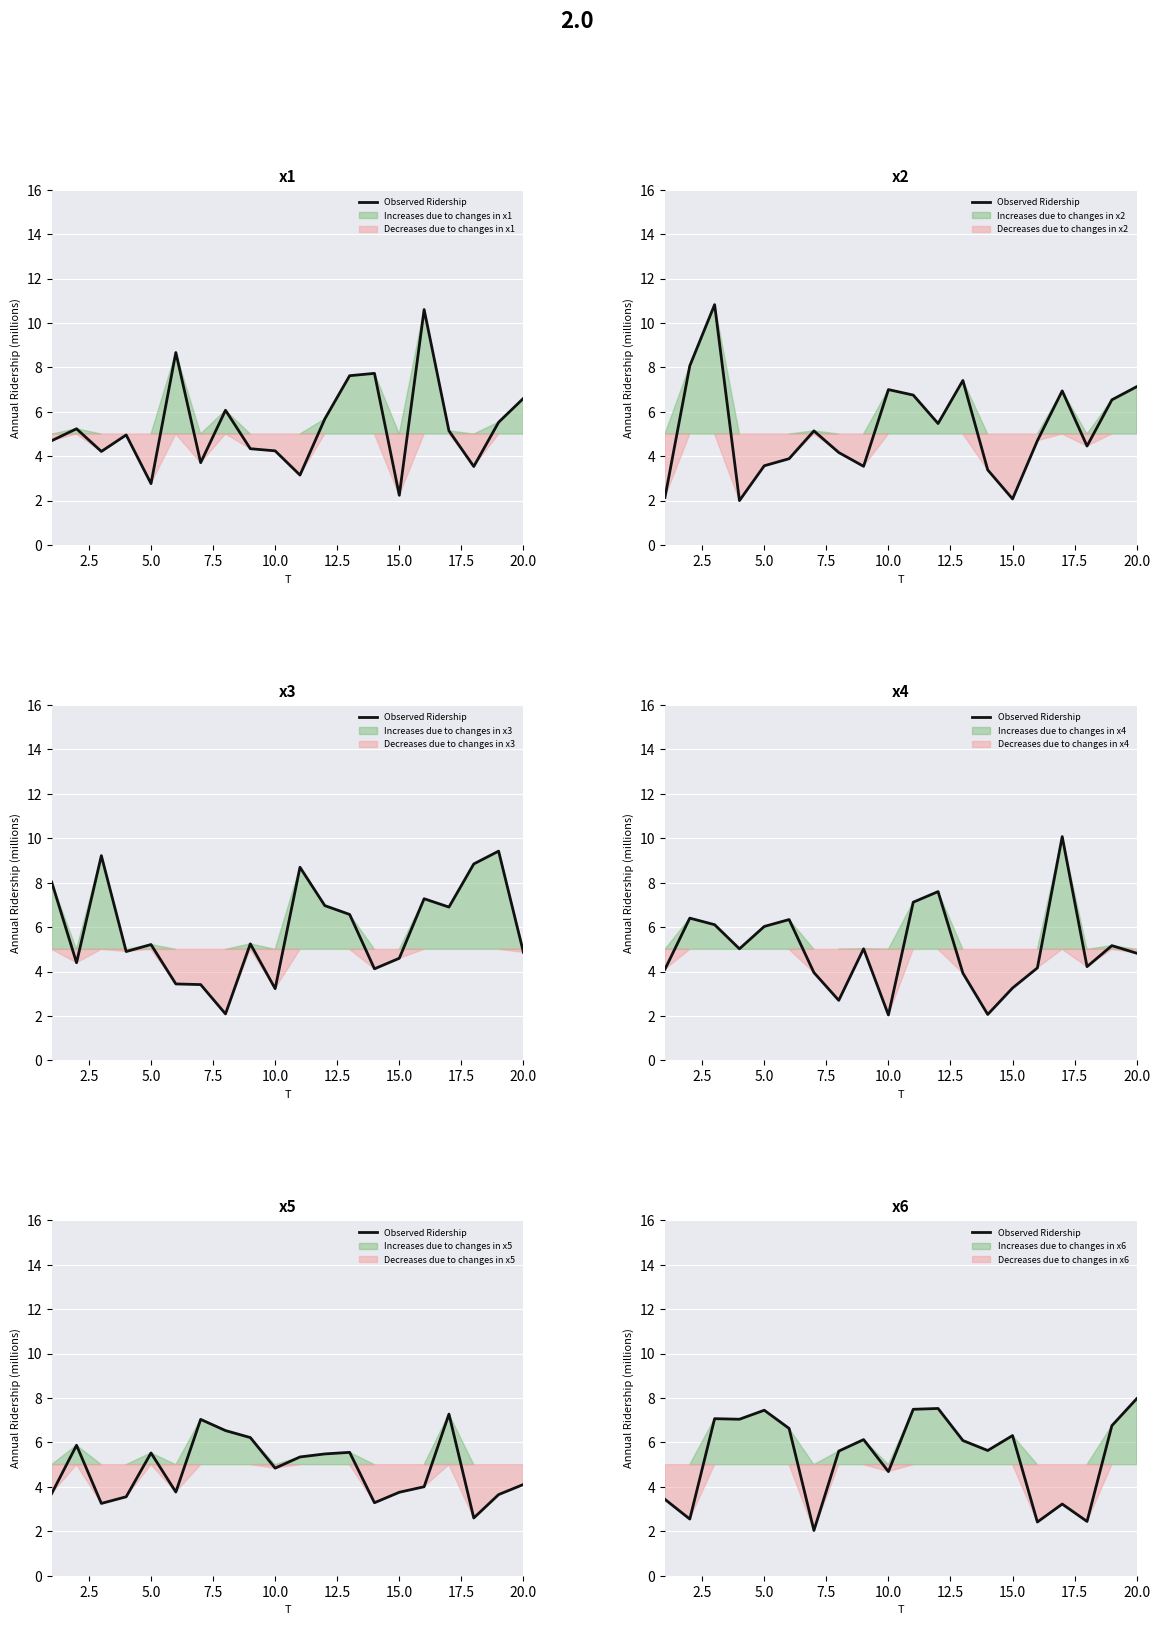

Does the chart display data point markers on the line(s)?

No